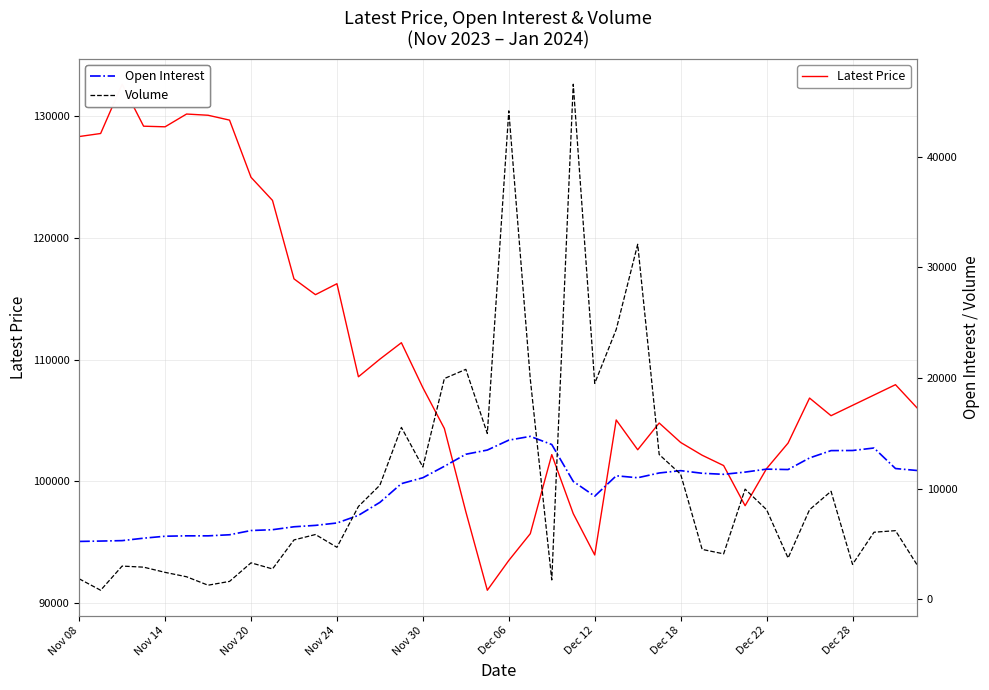

What are all the series names shown in the legend?

Latest Price, Open Interest, Volume